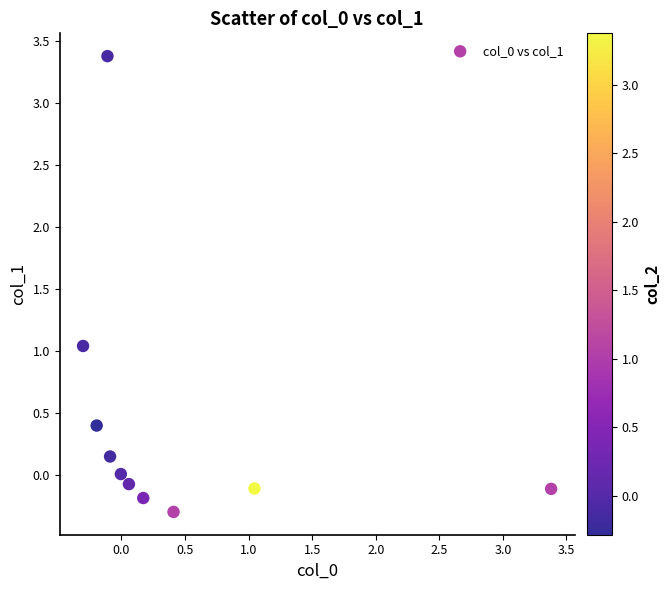

What is the range of Y values (max minus min)?

3.7